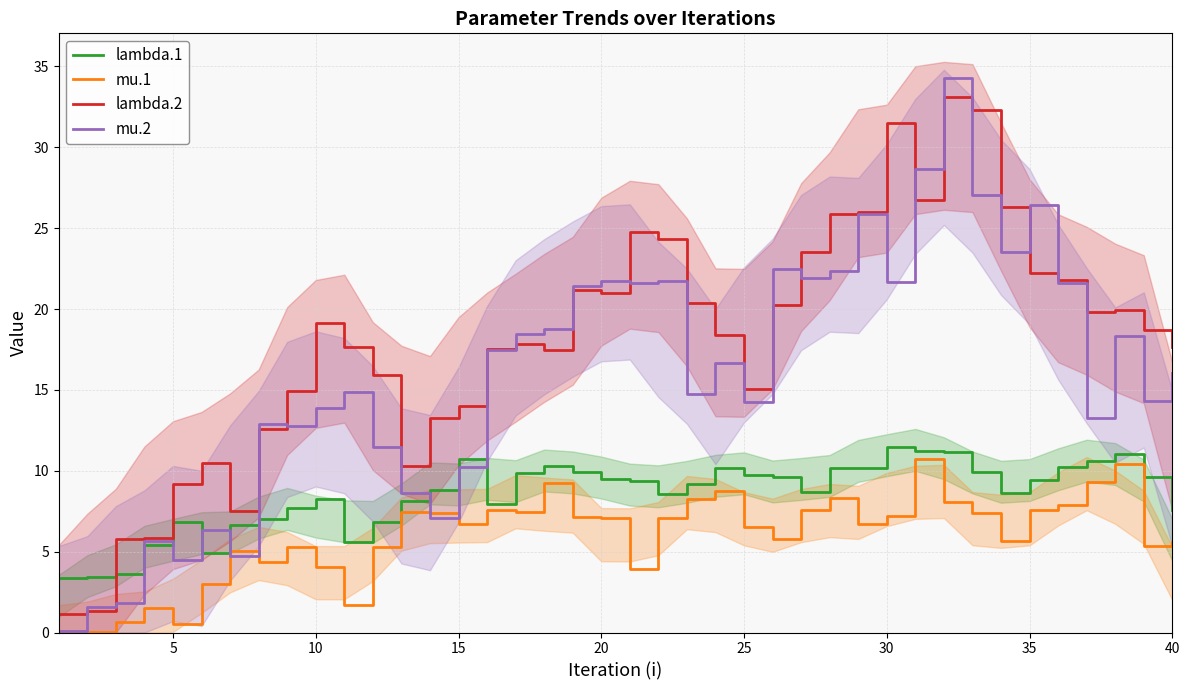

Is it true that lambda.1 equals 10.7 at 15?

True